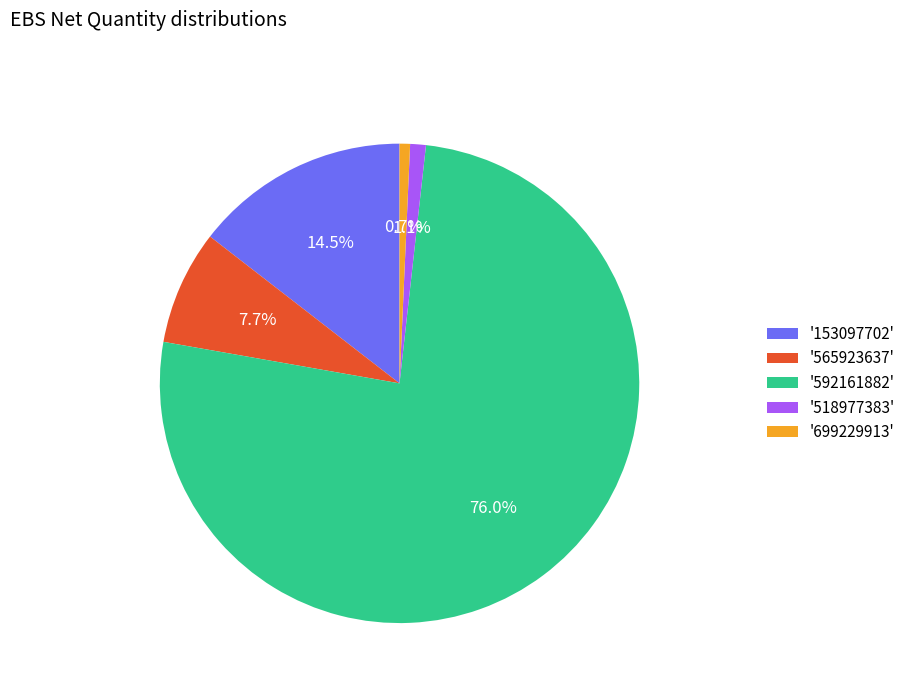

How many segments does this pie chart have?

5